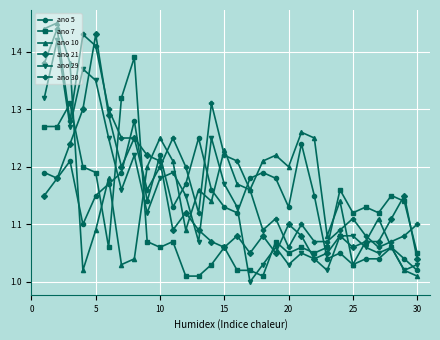

True or false: ano 10 has more than 2 points higher than both neighbors.

True